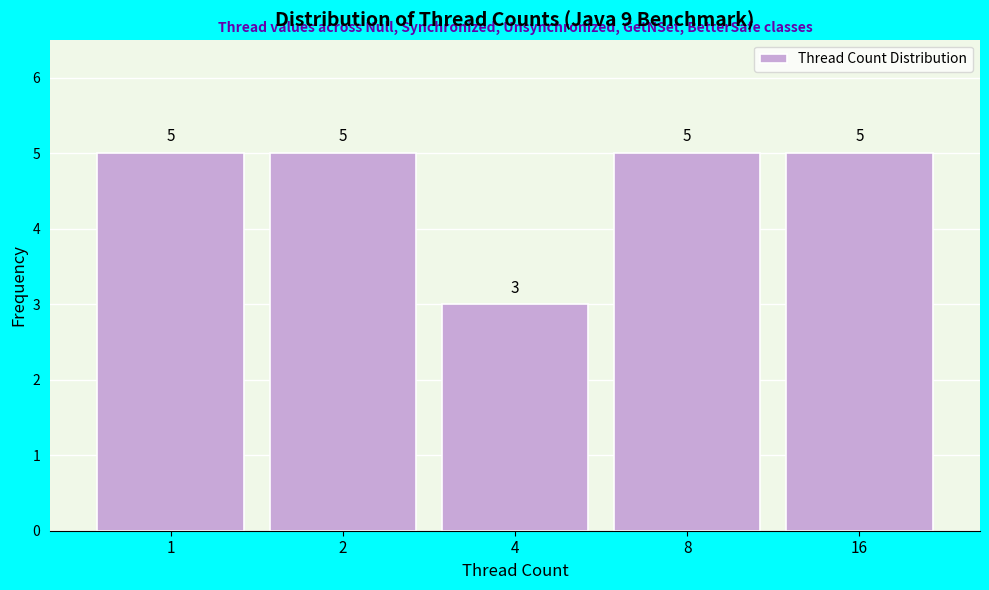

Reading right to left, extract all data points from this chart.

16=5	8=5	4=3	2=5	1=5